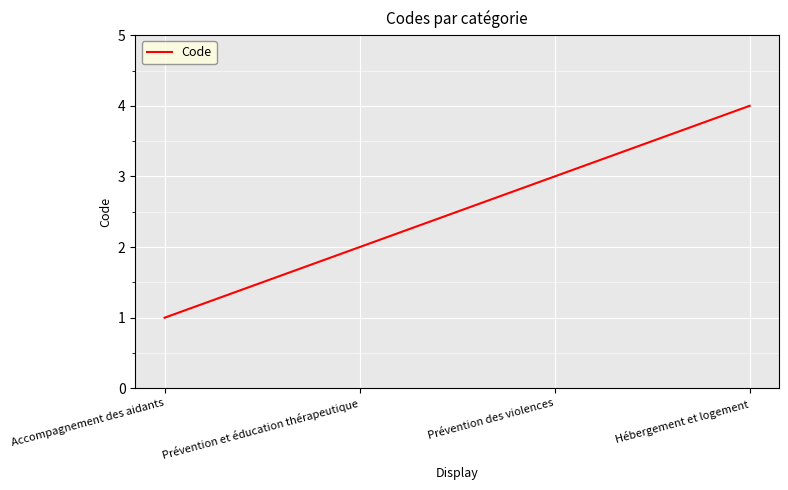

What is the difference between the values at Hébergement et logement and Accompagnement des aidants?

3